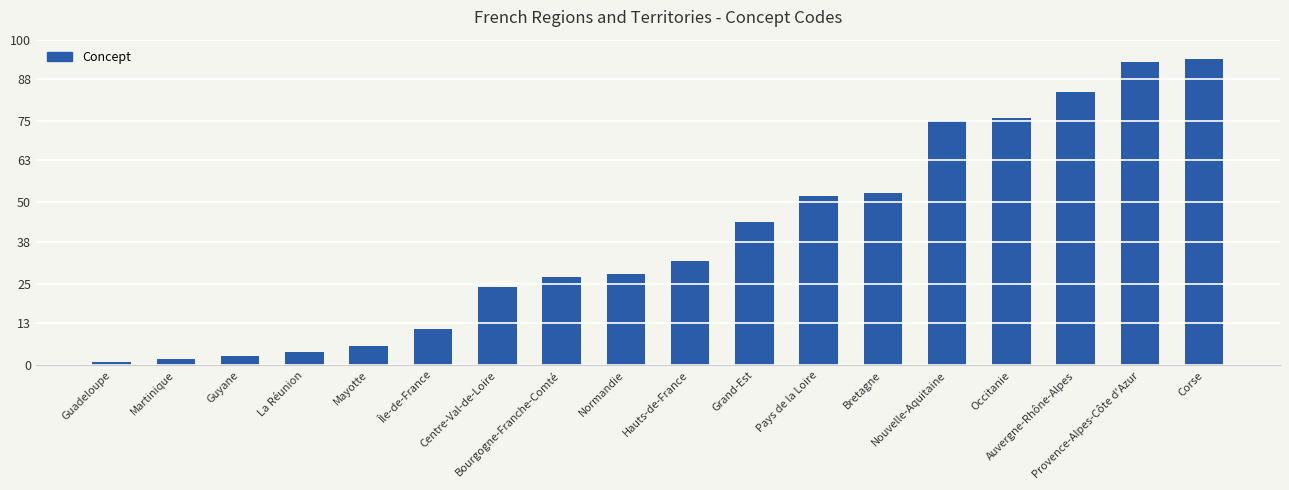

The chart shows a value of 44 at Grand-Est. True or false?

True